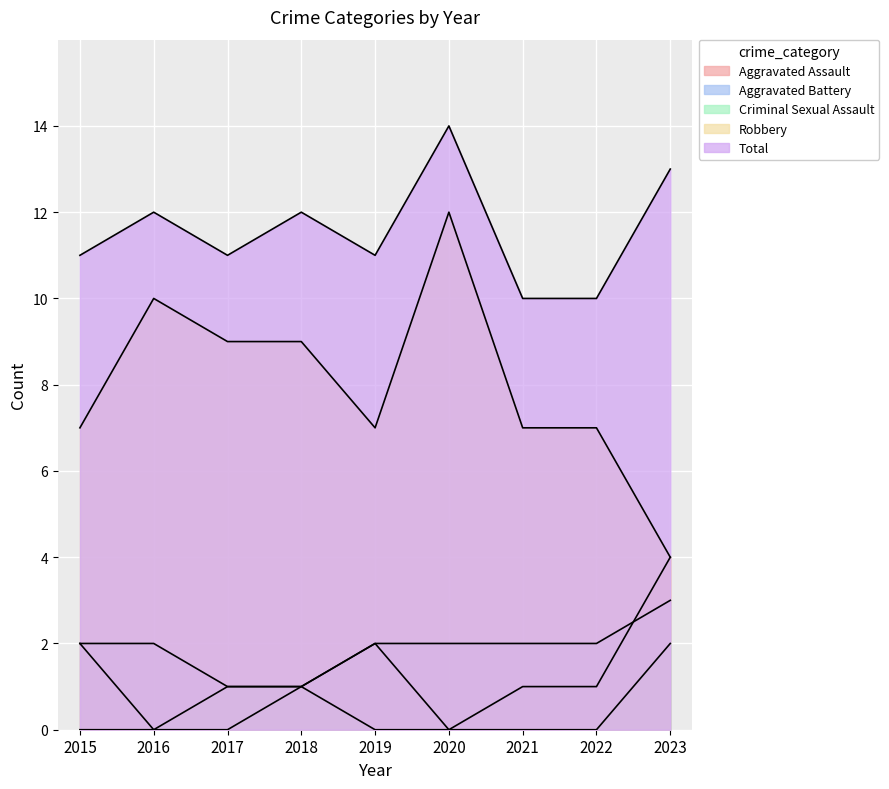

Reading left to right, transcribe all the data shown in this chart.

Aggravated Assault: 2	0	0	1	2	0	1	1	4
Aggravated Battery: 2	2	1	1	2	2	2	2	3
Criminal Sexual Assault: 0	0	1	1	0	0	0	0	2
Robbery: 7	10	9	9	7	12	7	7	4
Total: 11	12	11	12	11	14	10	10	13